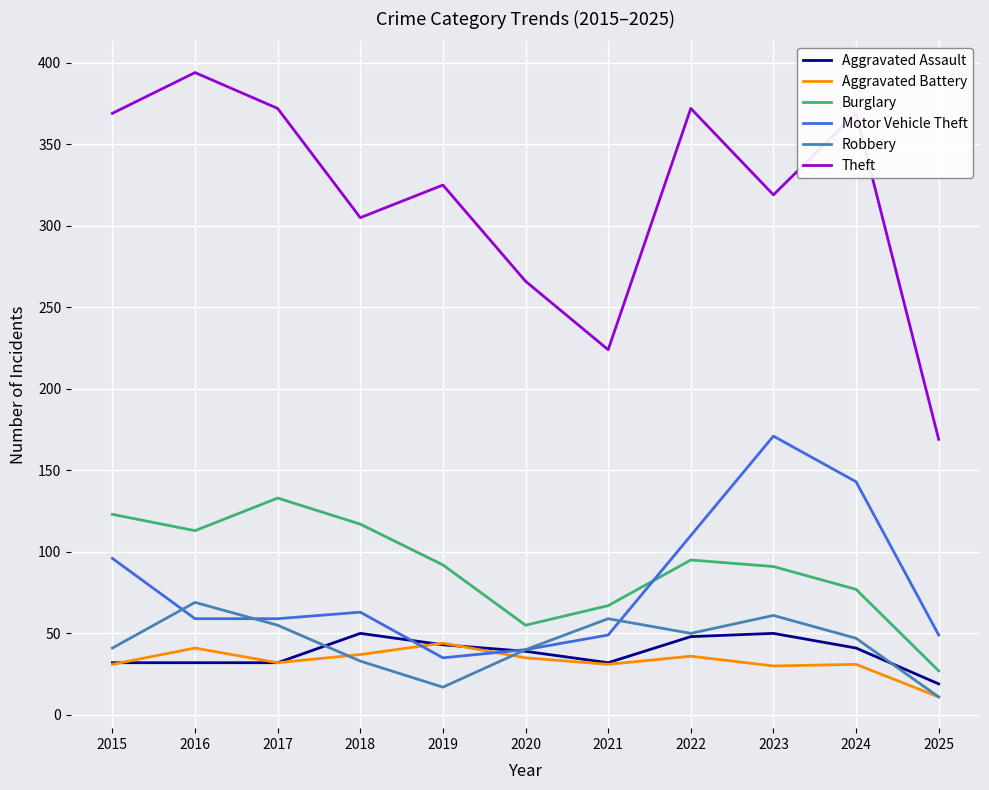

Between 2021 and 2024, which series saw the biggest shift?

Theft